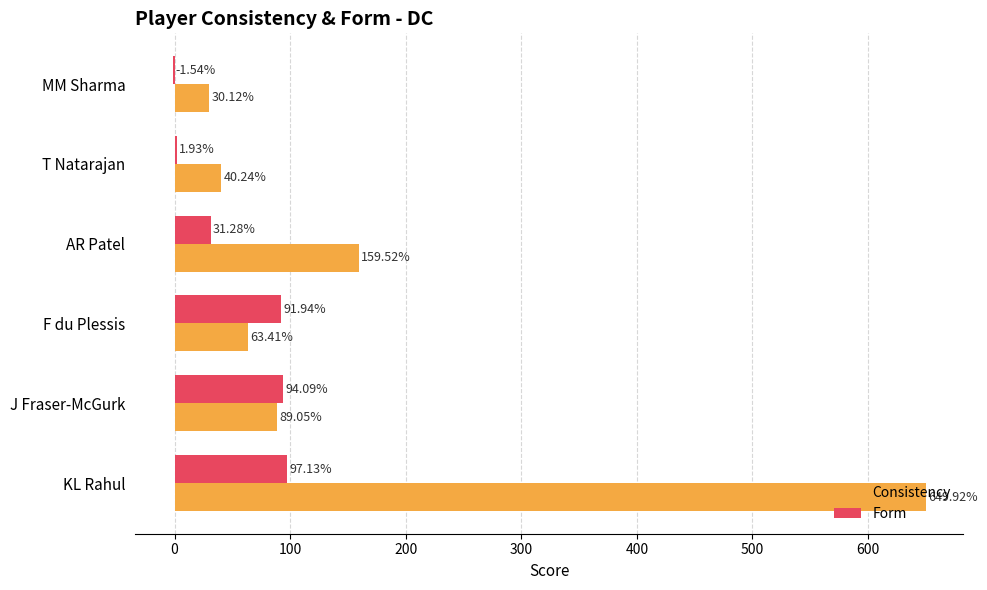

Between AR Patel and T Natarajan, which series saw the biggest shift?

Consistency